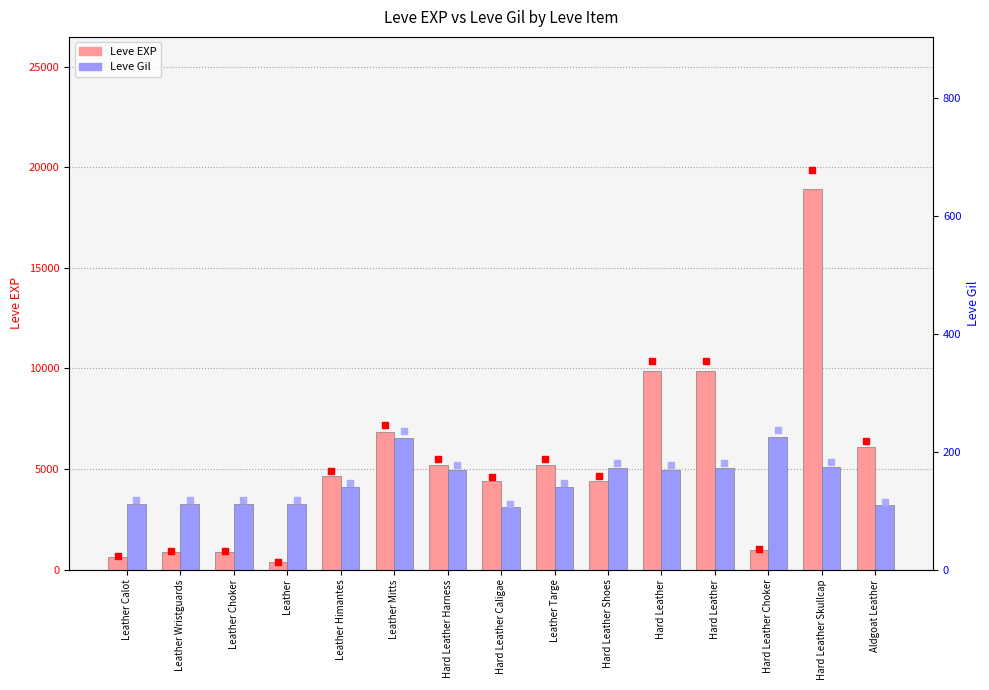

Is the value of Leve EXP at Leather Himantes greater than the value of Leve Gil at Hard Leather?

Yes